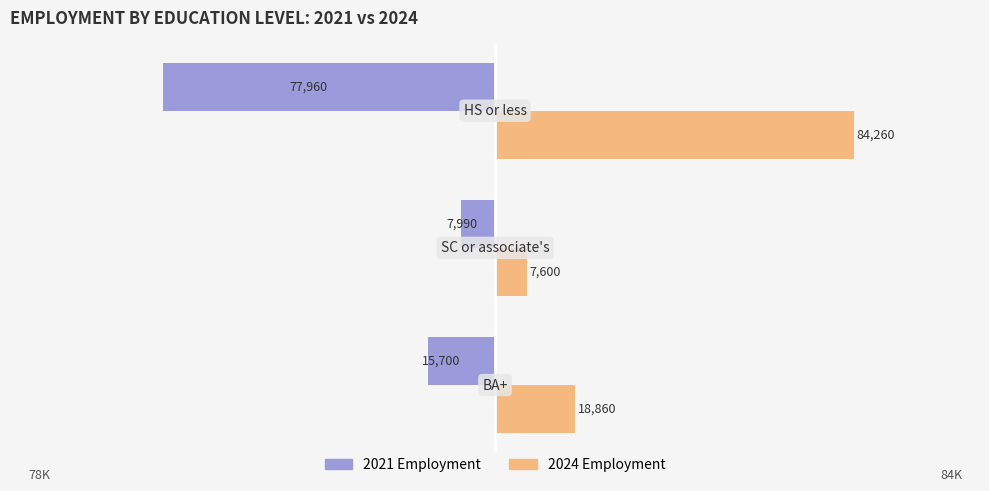

What is the maximum value shown in the chart?

84260